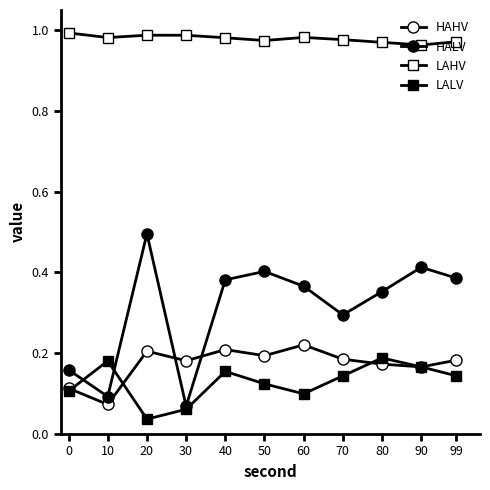

At which category does HAHV reach its first local valley?

10